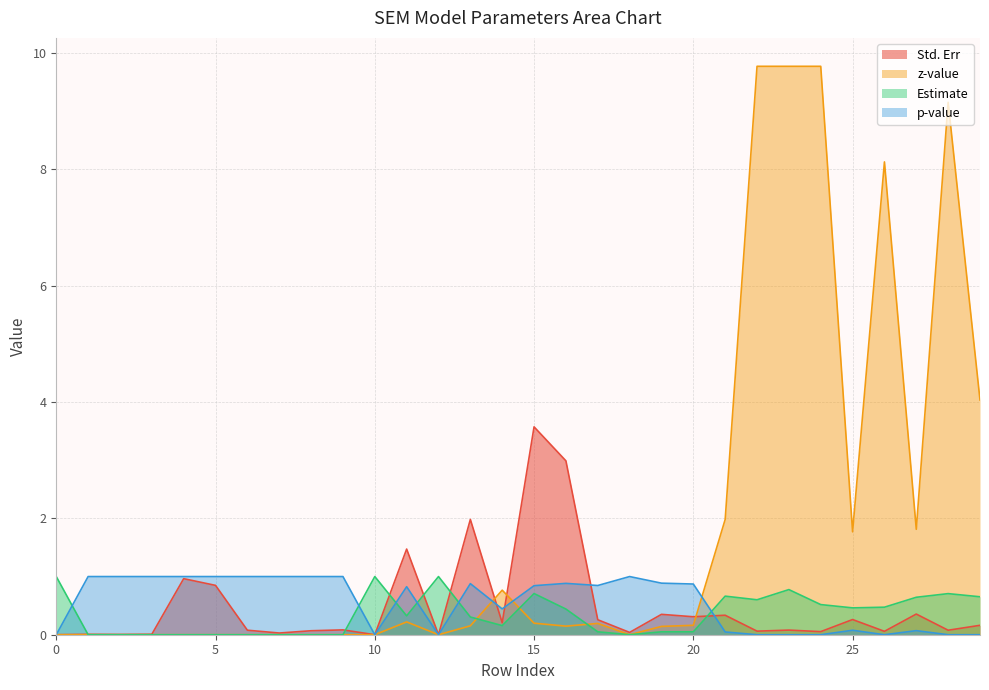

True or false: z-value and p-value intersect in this chart.

True